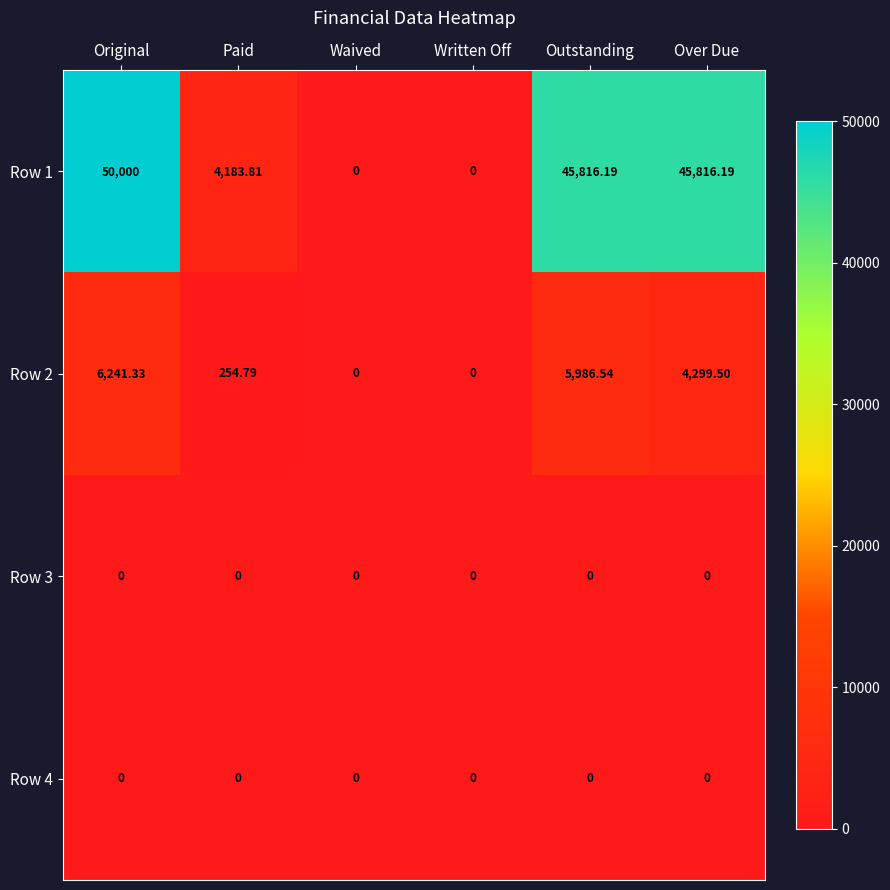

At which label is Row 2 closest to 3120?

Over Due